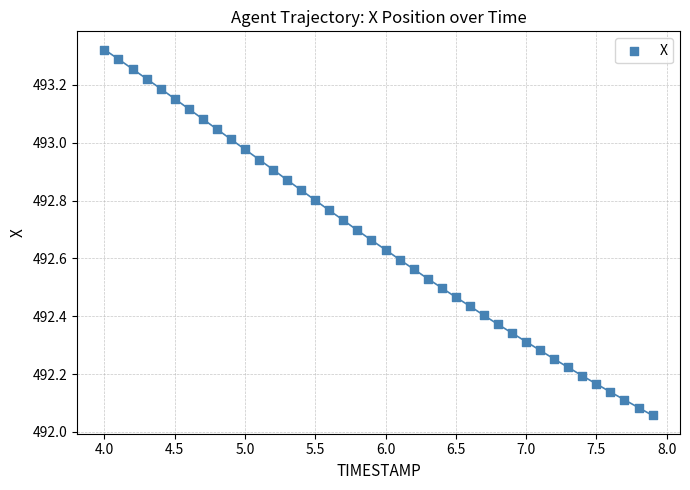

What is the range of Y values (max minus min)?

1.3